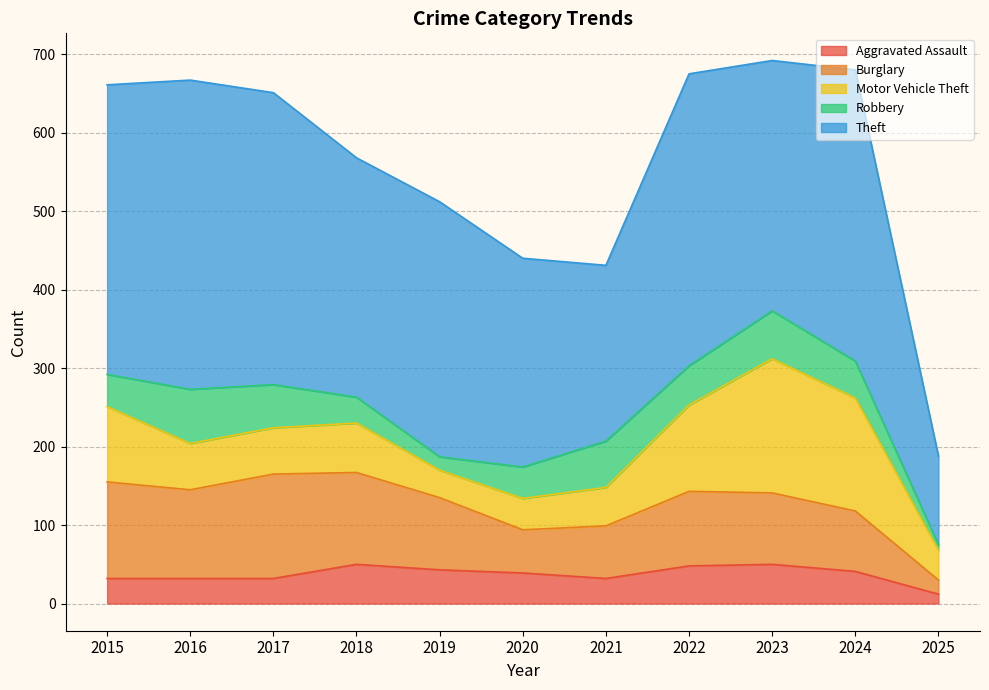

True or false: Burglary has more than 0 interior local peaks.

True